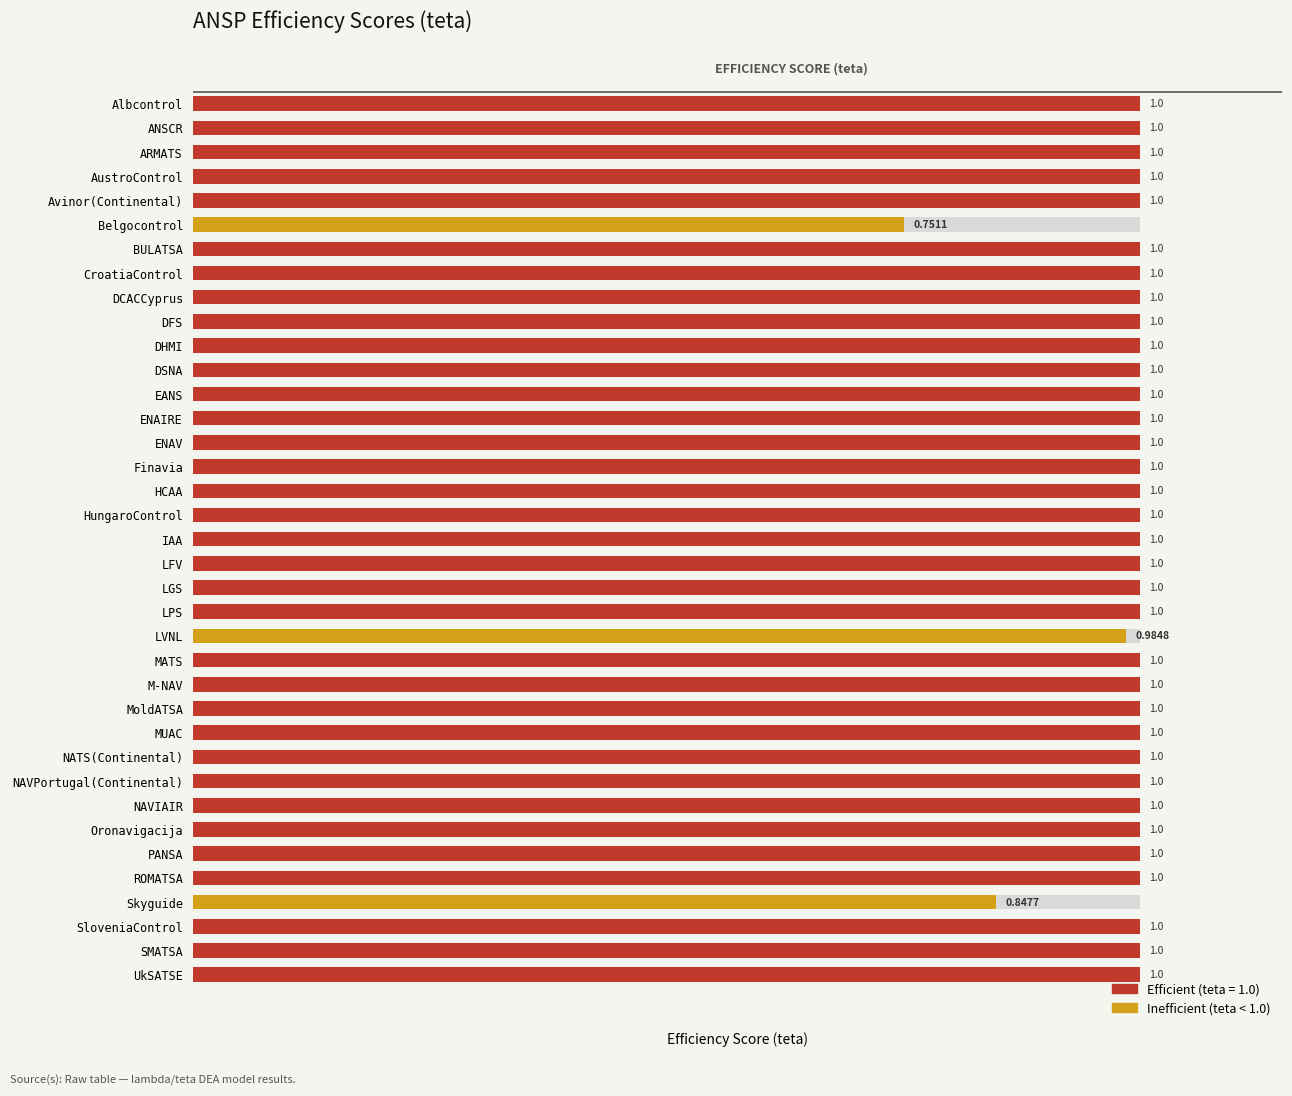

What is the value of the 16th bar from the left?

1.0